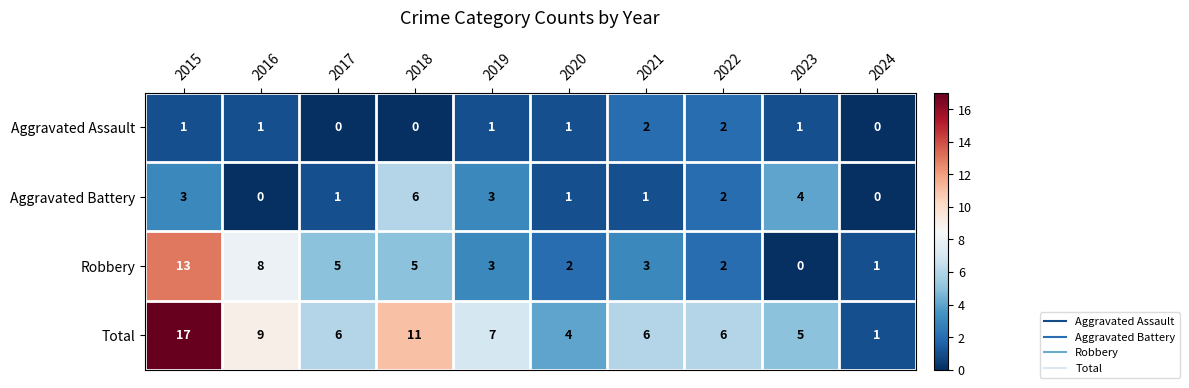

What value does the Total series have at 2019?

7